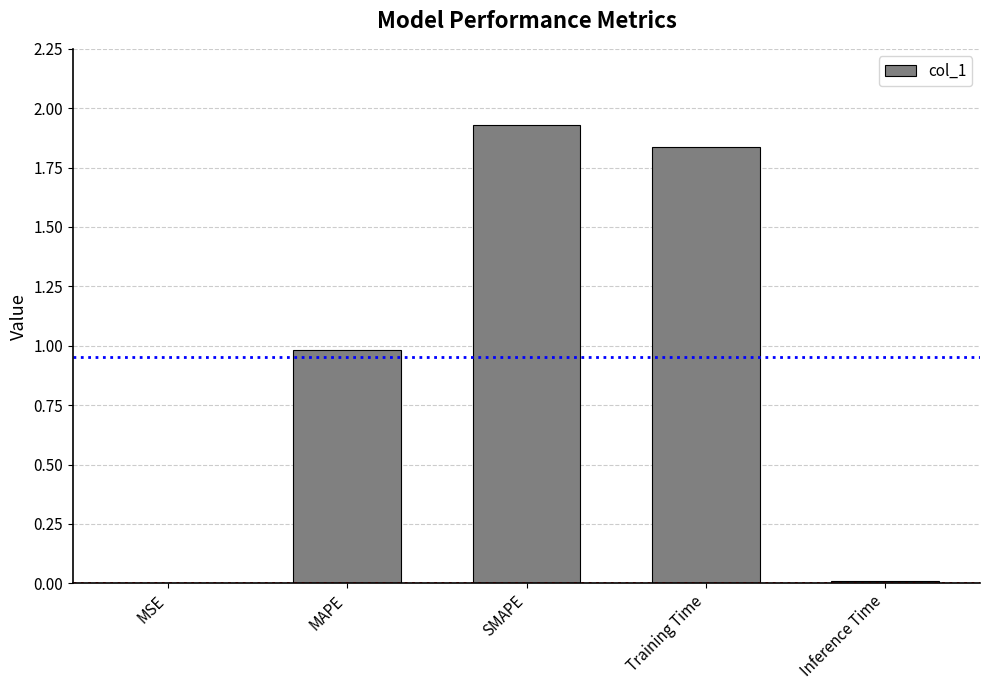

What is the change in value from MAPE to SMAPE?

+0.9